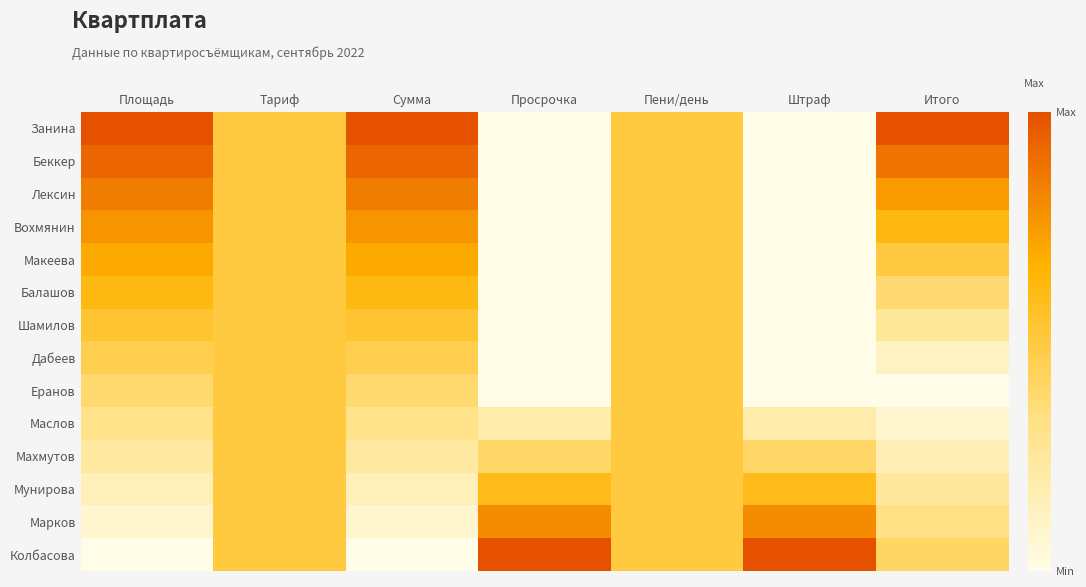

Which series has the largest total across all categories?

Занина